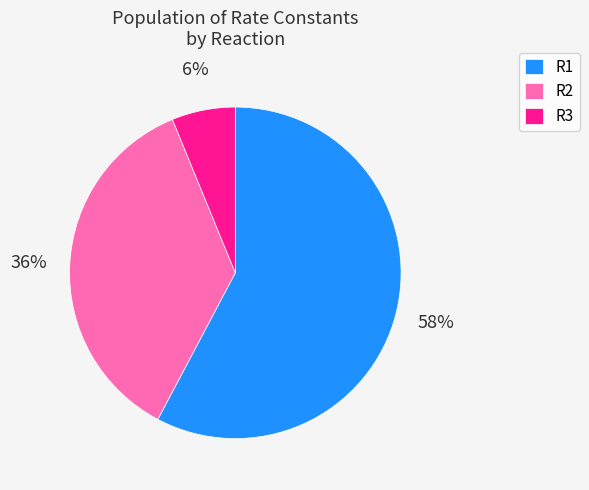

The R1 slice represents 58% of the pie. True or false?

True